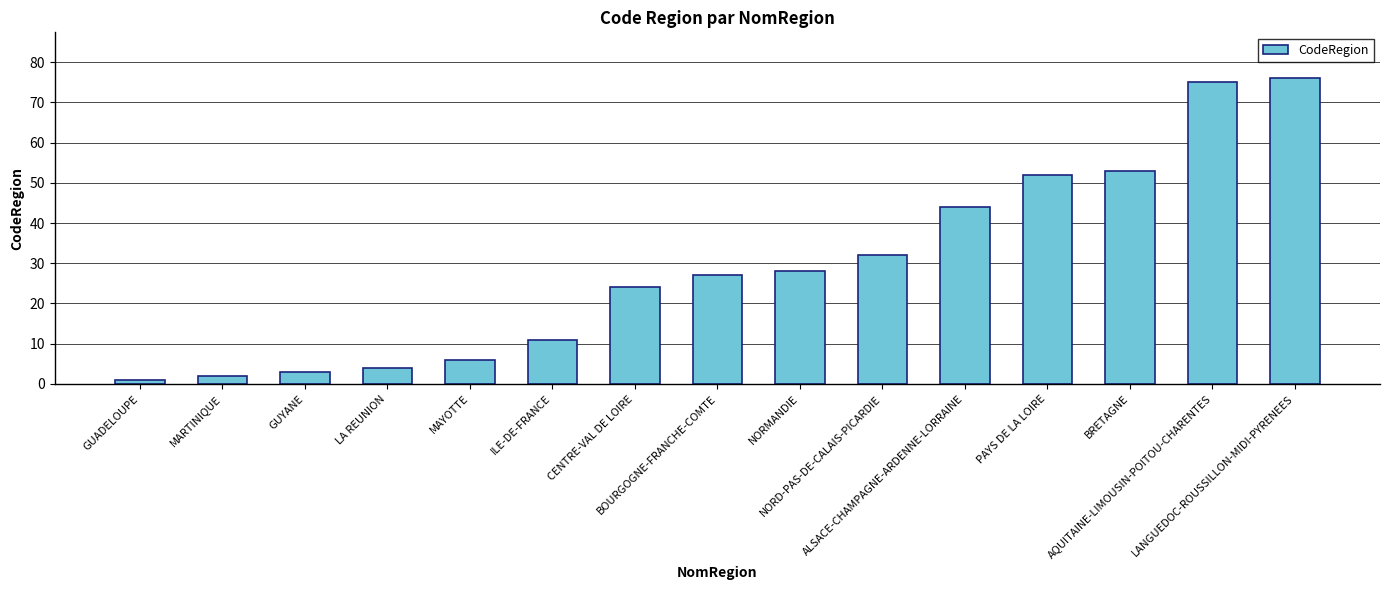

Which category has the lowest value across all series?

GUADELOUPE